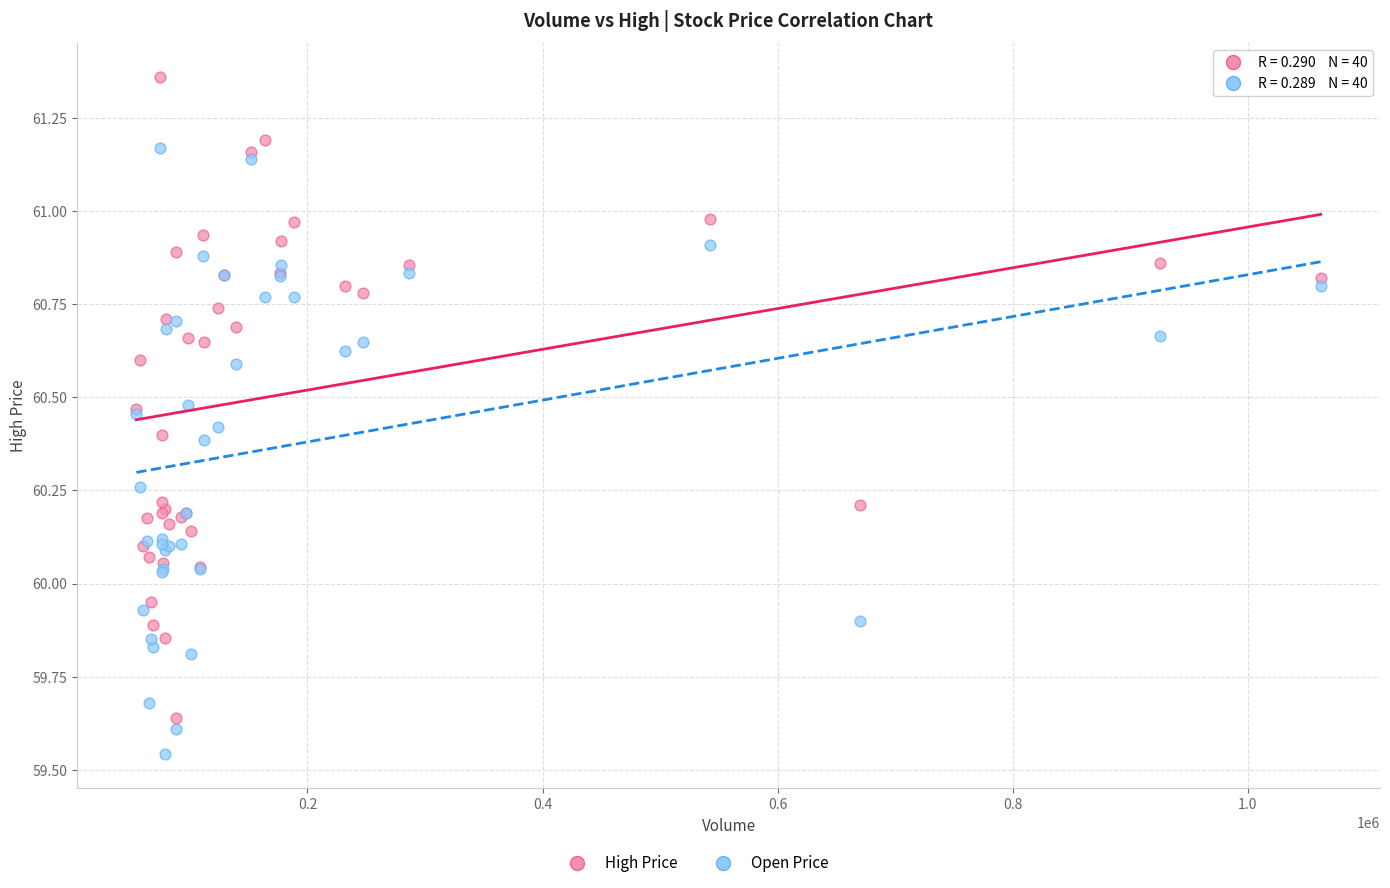

Which series reaches the maximum Y coordinate?

High Price